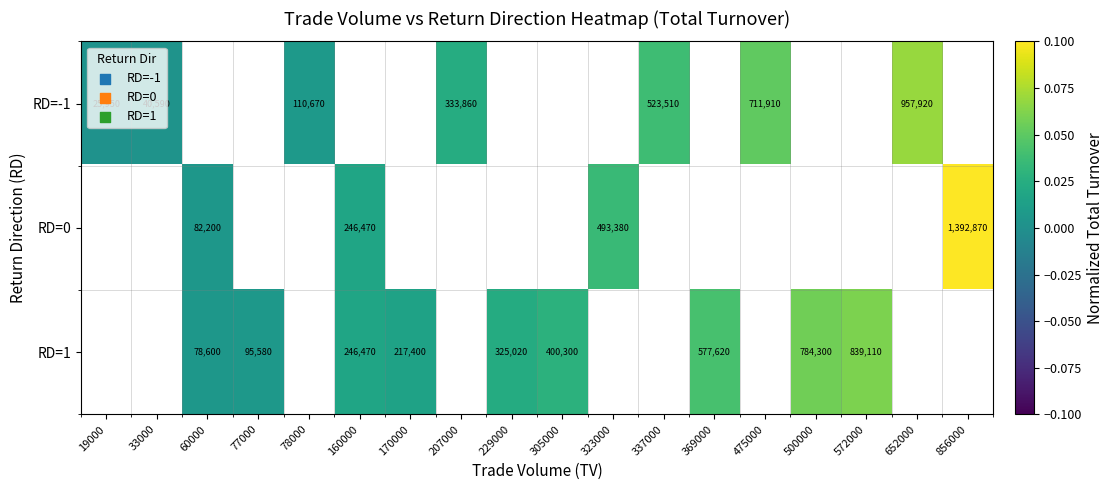

Is the value of RD=1 at 305000 greater than the value of RD=-1 at 78000?

Yes